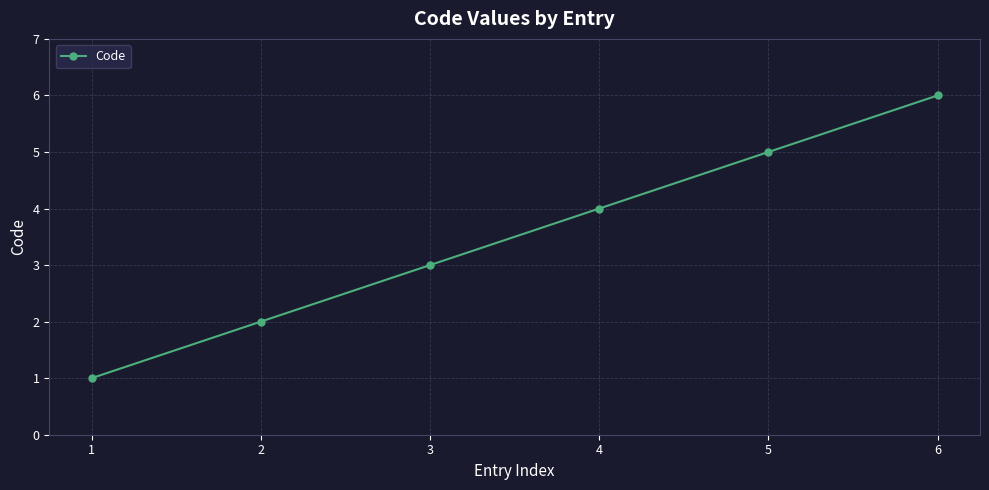

List the labels in order of value, largest first.

6, 5, 4, 3, 2, 1